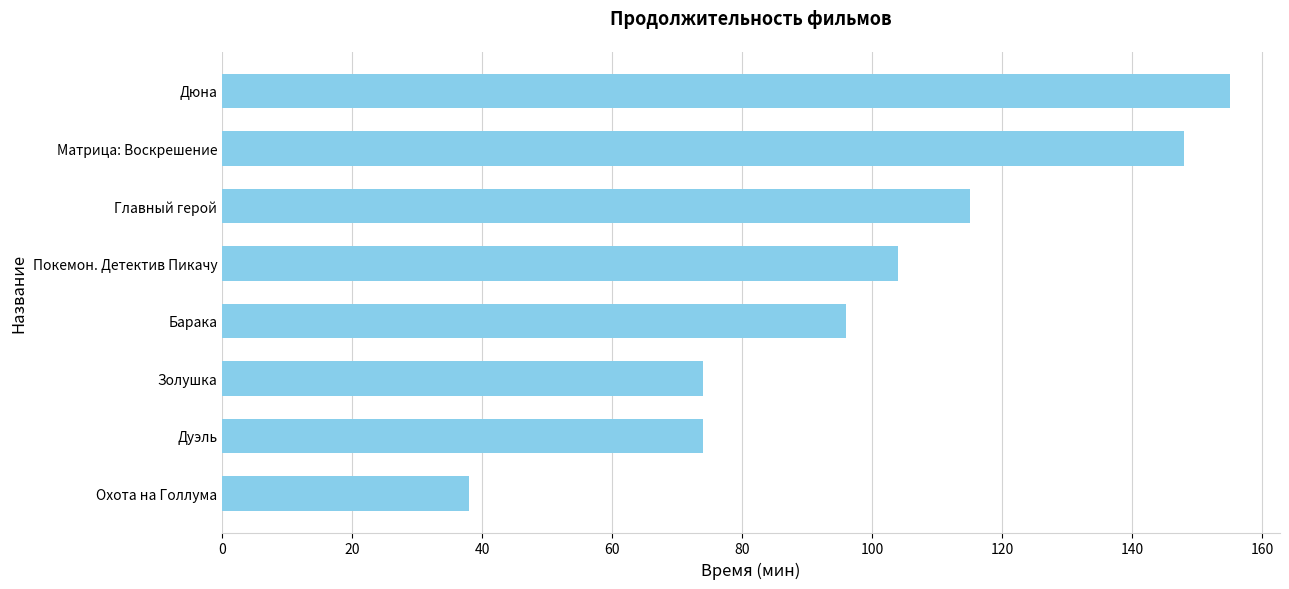

Reading bottom to top, transcribe all the data shown in this chart.

Охота на Голлума=38	Дуэль=74	Золушка=74	Барака=96	Покемон. Детектив Пикачу=104	Главный герой=115	Матрица: Воскрешение=148	Дюна=155